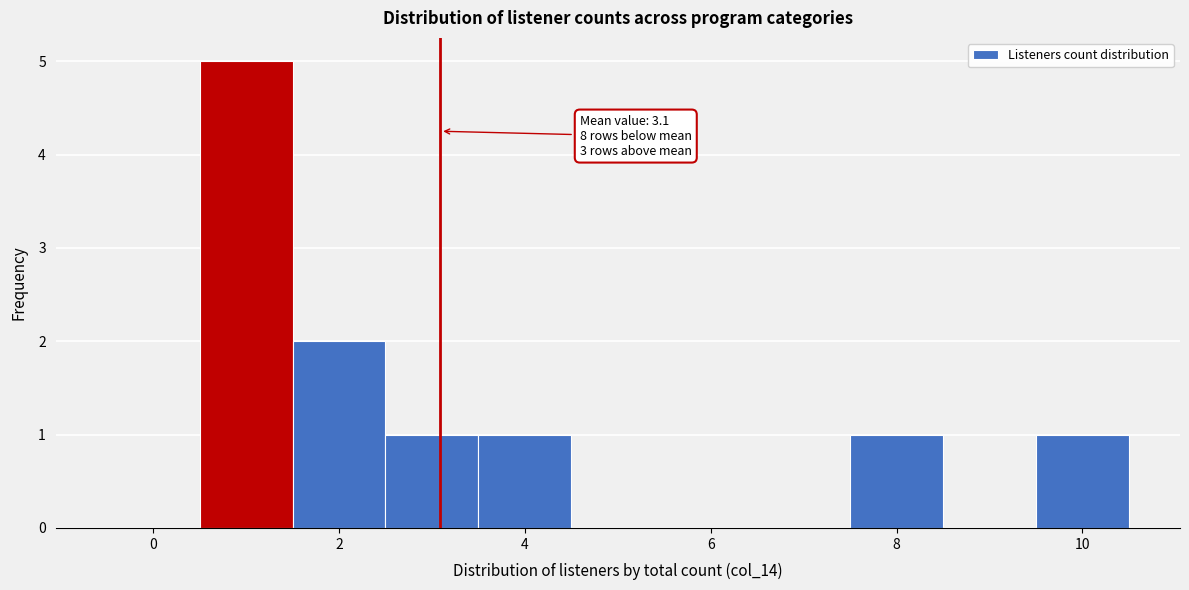

Which range on the x-axis has the tallest bar?

0.5 to 1.5